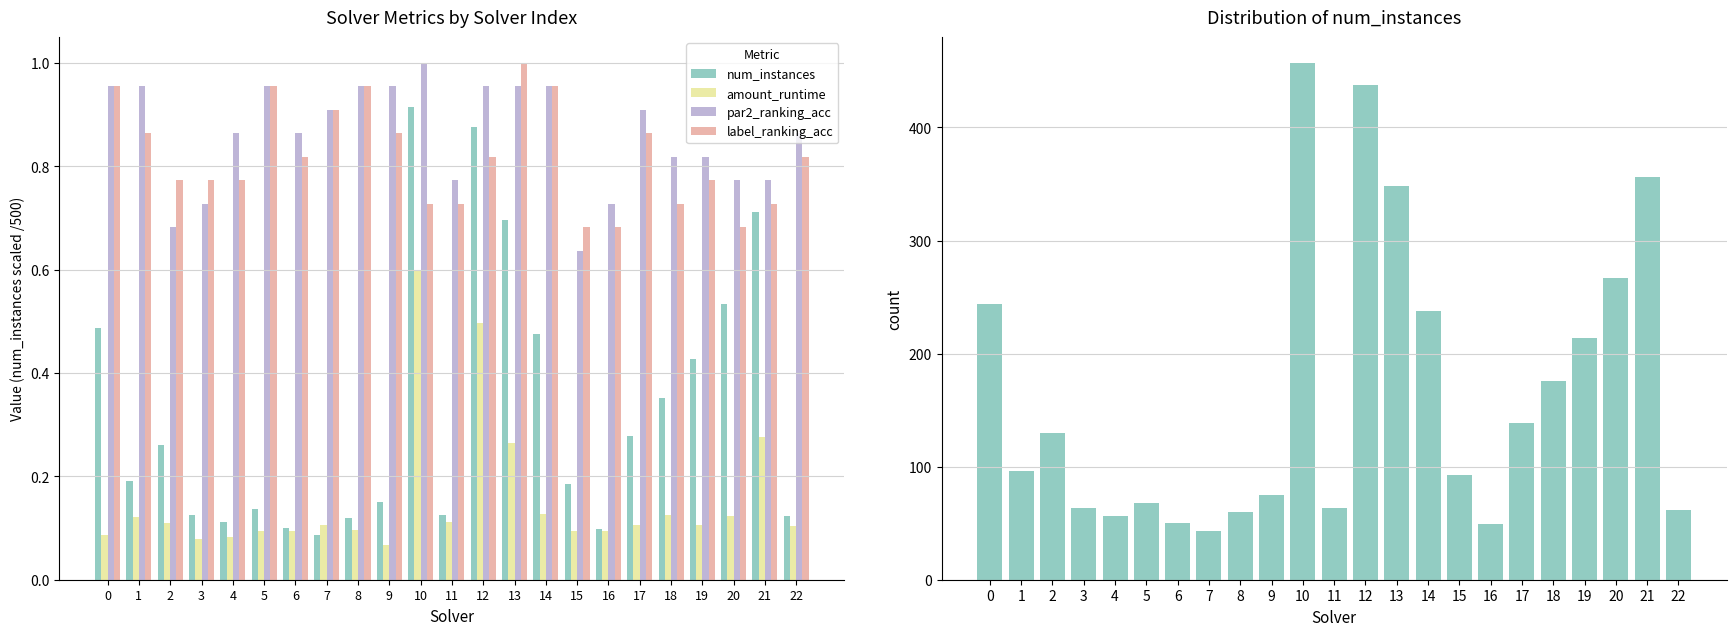

What is the difference between the highest and lowest values at 12?

437.5